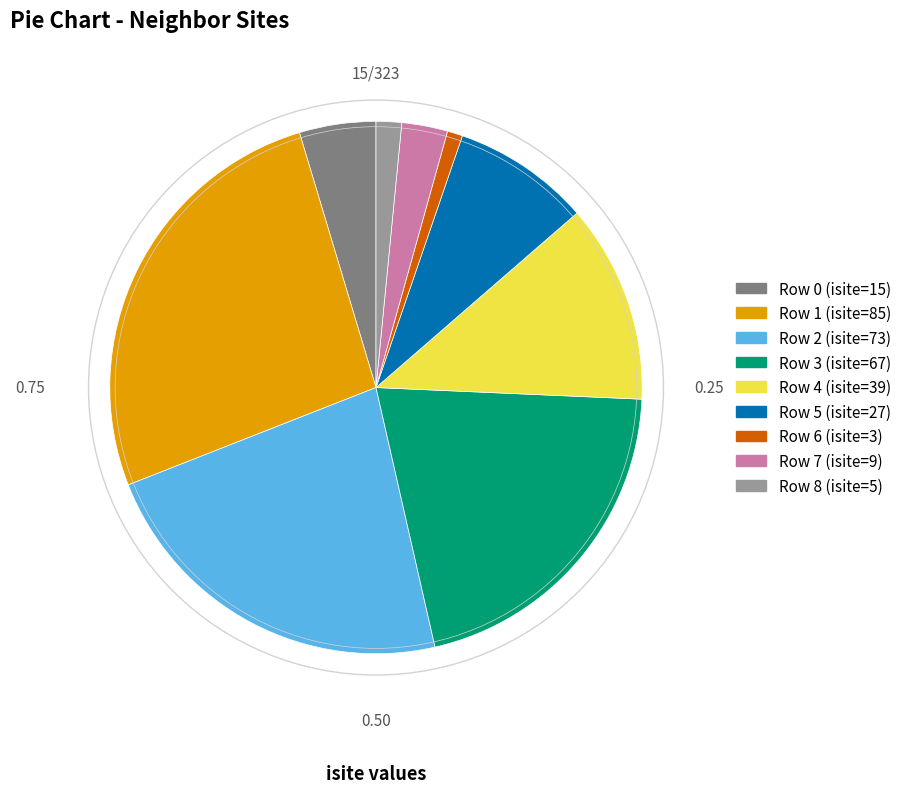

Does any single category account for the majority?

No